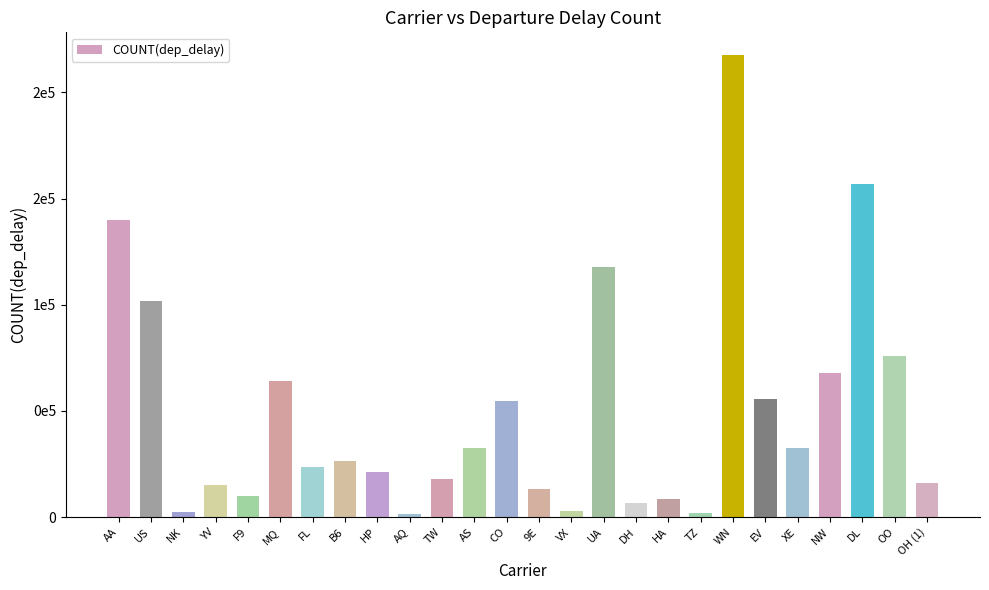

What is the sum of the values at HP and OO?

97500.5